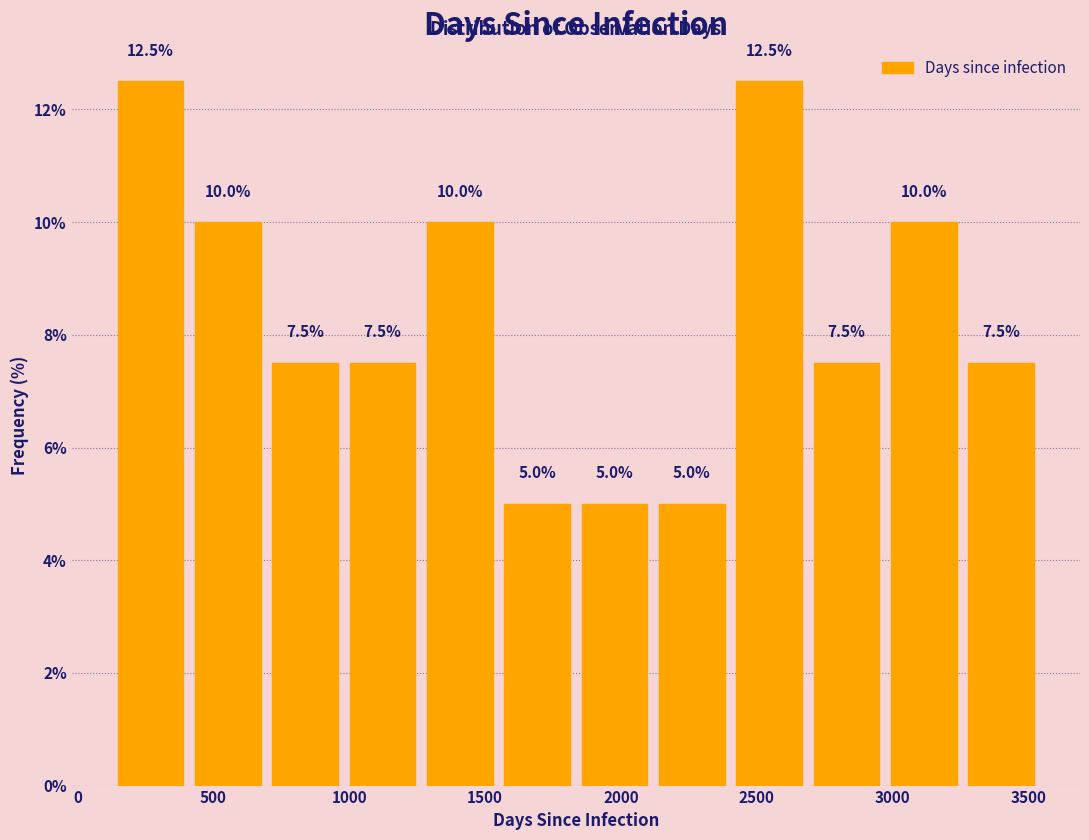

Reading left to right, transcribe this chart: for each bar, give the range it covers on the x-axis and its height. The bar edges are not printed on the chart, so give them approximately, as read against the axis.

150 to 400: 12.5
400 to 700: 10.0
700 to 1000: 7.5
1000 to 1250: 7.5
1250 to 1550: 10.0
1550 to 1850: 5.0
1850 to 2100: 5.0
2100 to 2400: 5.0
2400 to 2700: 12.5
2700 to 2950: 7.5
2950 to 3250: 10.0
3250 to 3550: 7.5